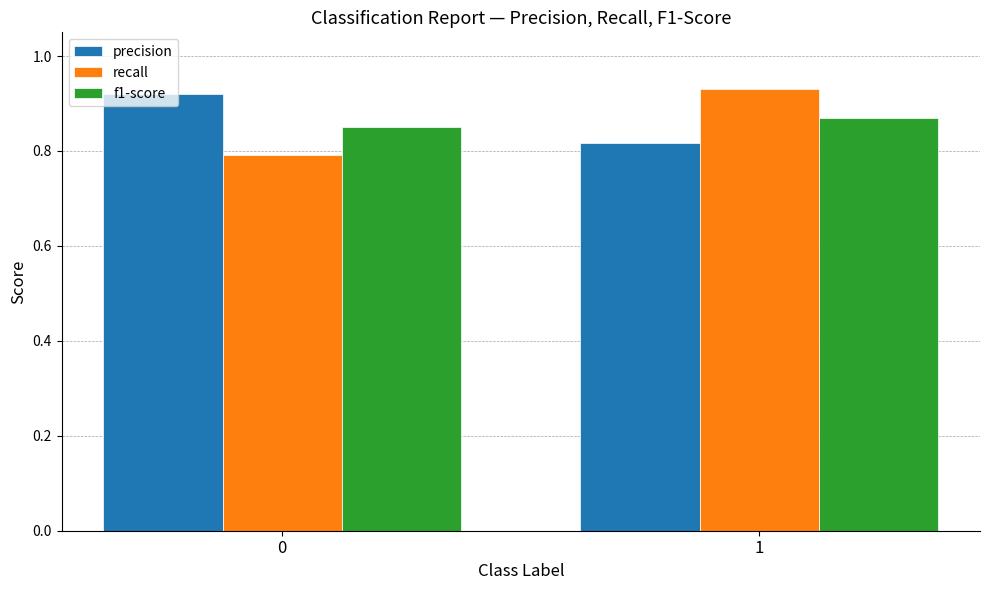

At 1, list the series in order from smallest to largest.

precision, f1-score, recall